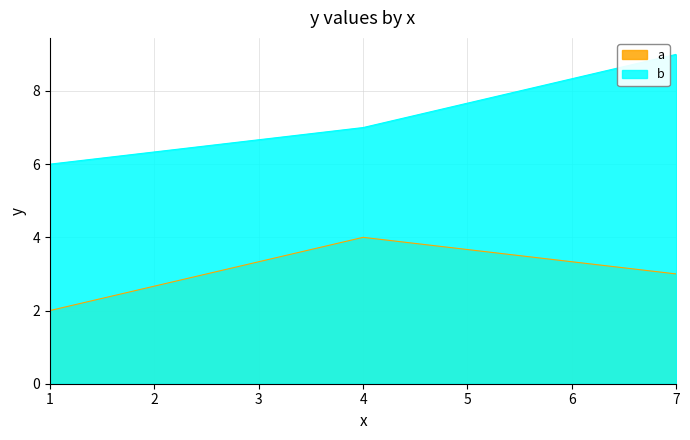

What is the value of the a point at the 3rd from the left?

3